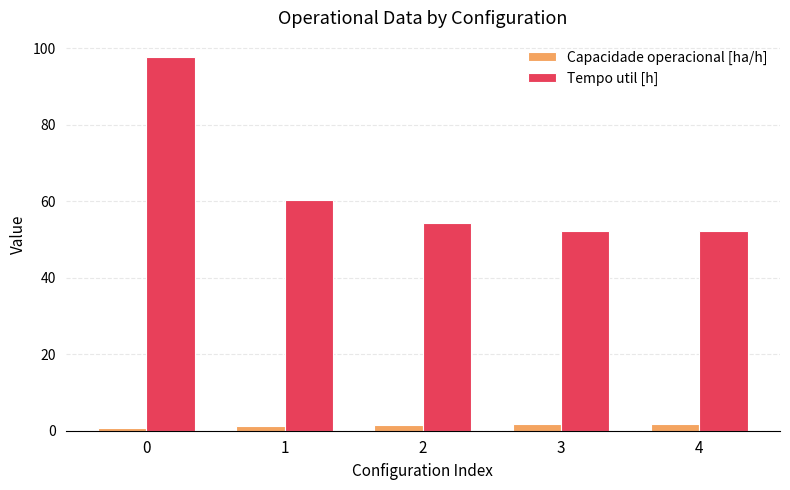

What are all the series names shown in the legend?

Capacidade operacional [ha/h], Tempo util [h]